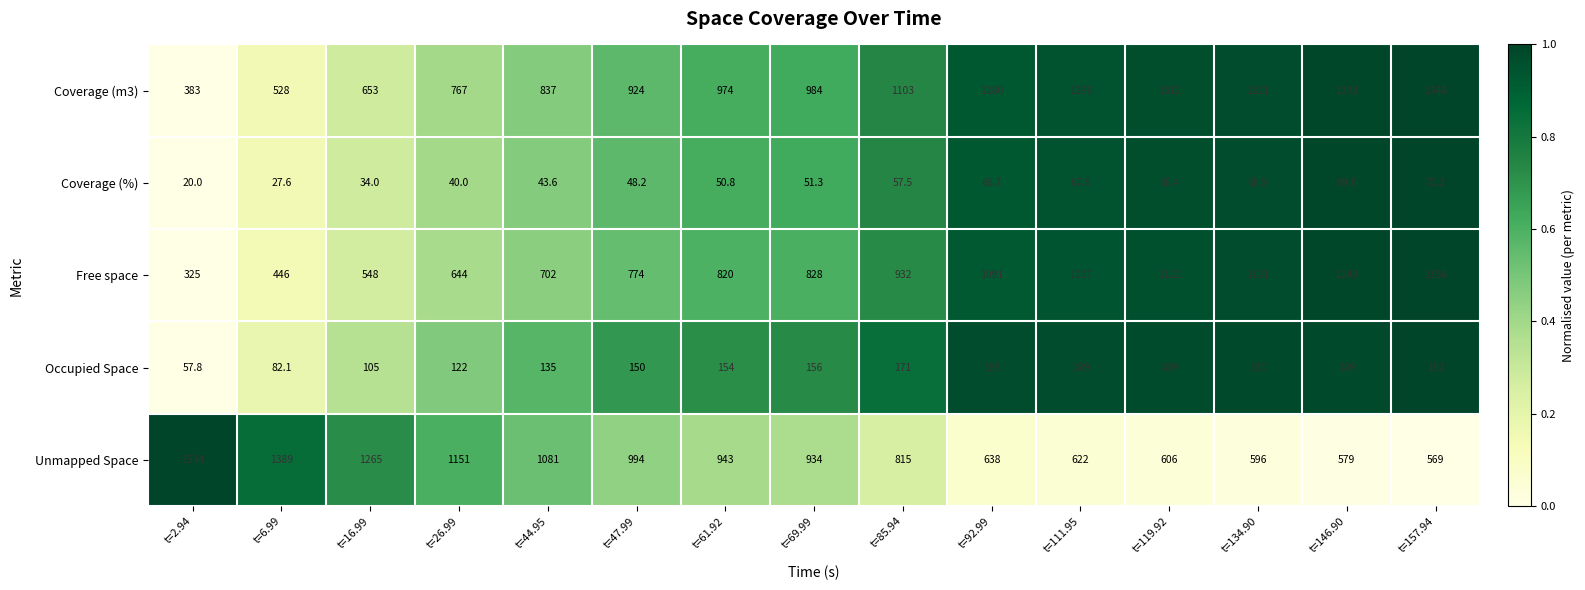

What is the maximum value for Free space?

1156.0